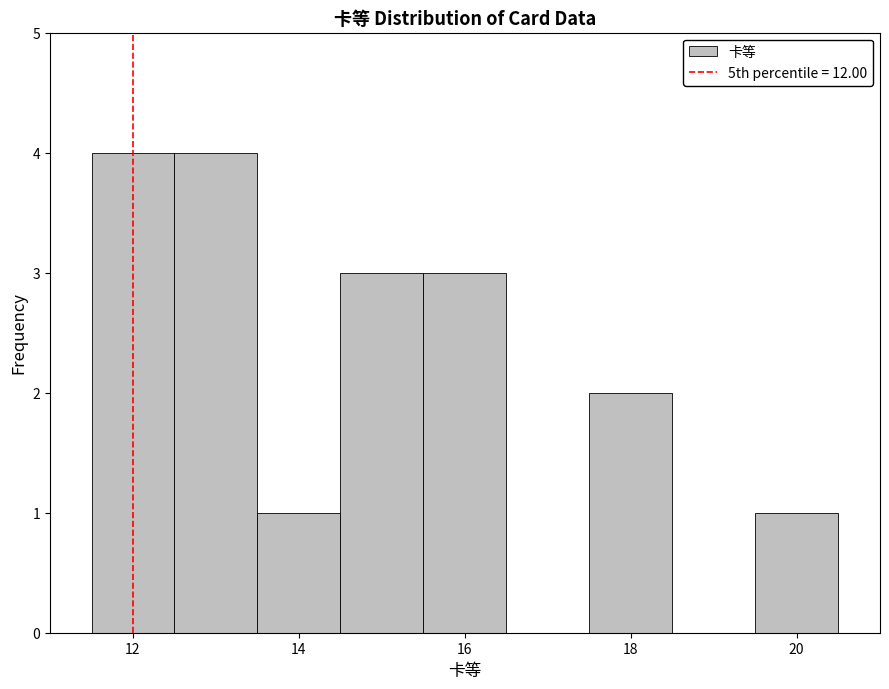

Reading left to right, list every bar in this chart as the range it spans on the x-axis followed by its height. Neither the bar edges nor the heights are printed on the chart, so give them approximately, as read against the axes.

11.5 to 12.5: 4
12.5 to 13.5: 4
13.5 to 14.5: 1
14.5 to 15.5: 3
15.5 to 16.5: 3
16.5 to 17.5: 0
17.5 to 18.5: 2
18.5 to 19.5: 0
19.5 to 20.5: 1